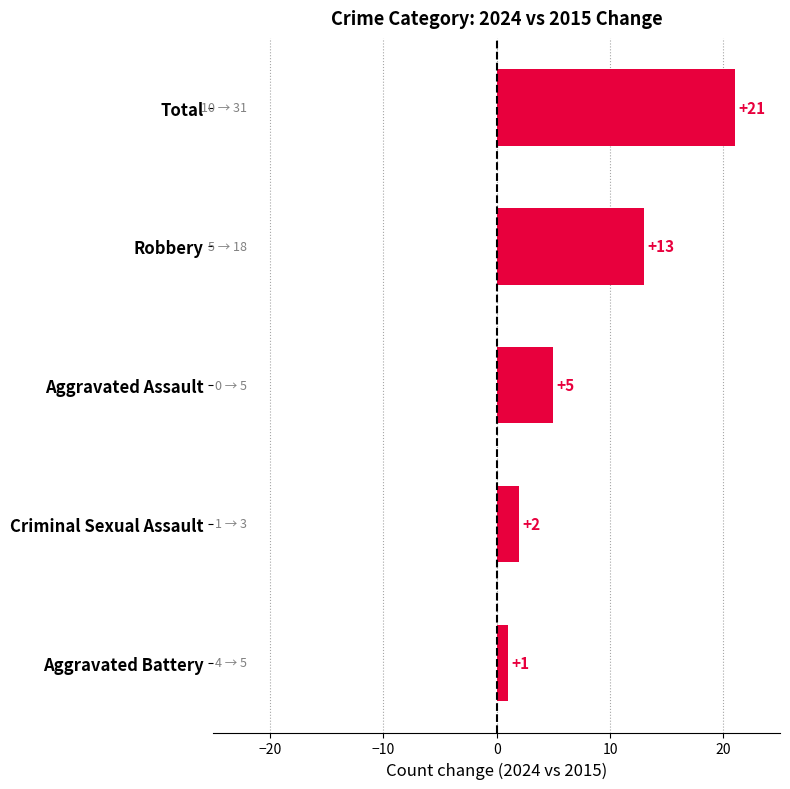

What is the change in value from Aggravated Assault to Robbery?

+8